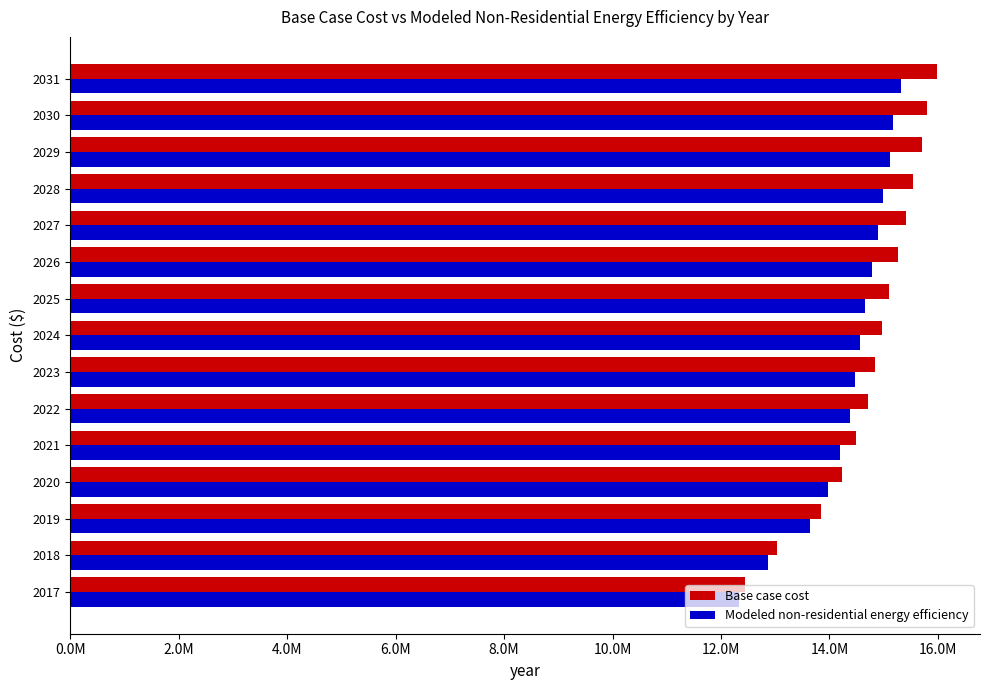

What are all the series names shown in the legend?

Base case cost, Modeled non-residential energy efficiency